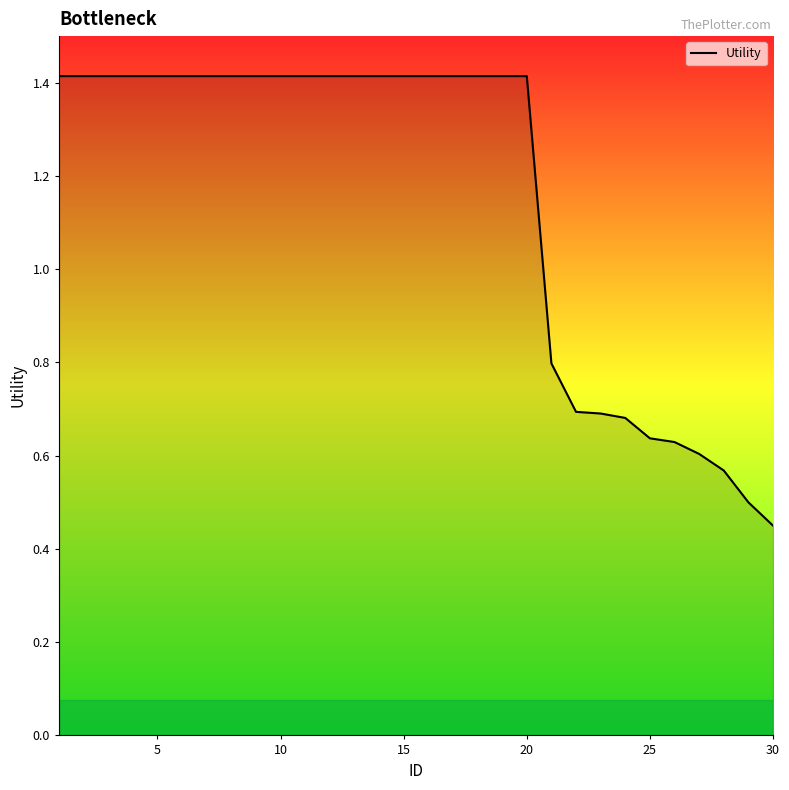

What is the difference between the maximum and minimum values?

1.0